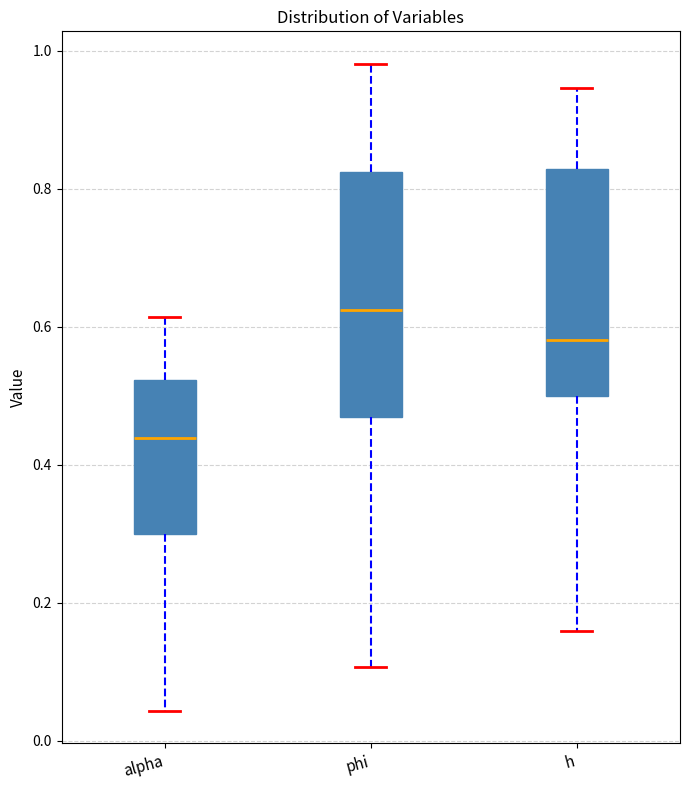

Where is the lower edge of the box for alpha on the y-axis? The values are not printed on the chart, so give them approximately, as read against the axis.

0.30